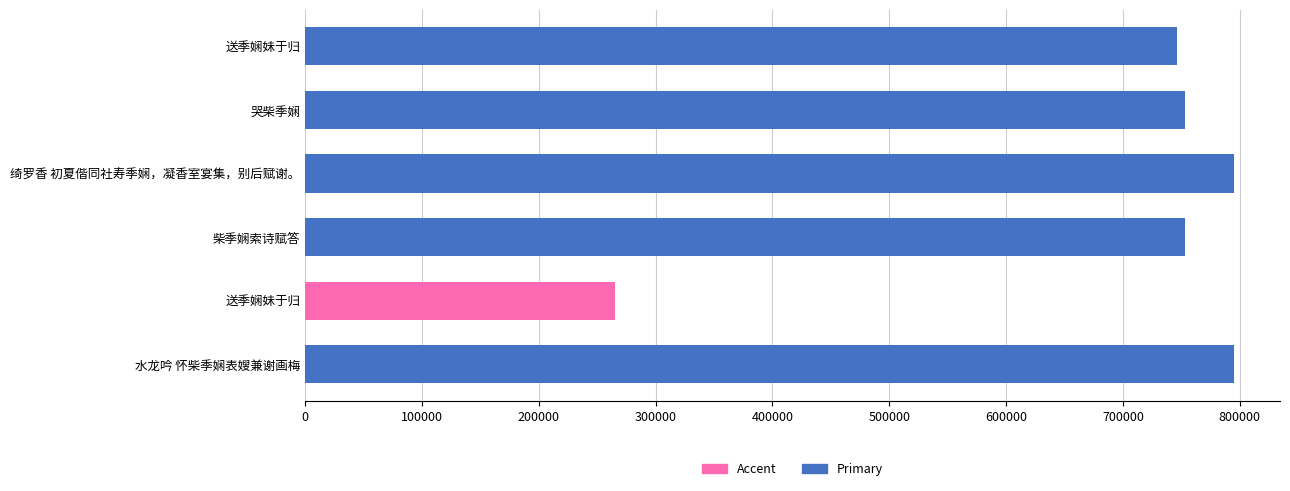

What is the difference between the maximum and minimum values?

529151